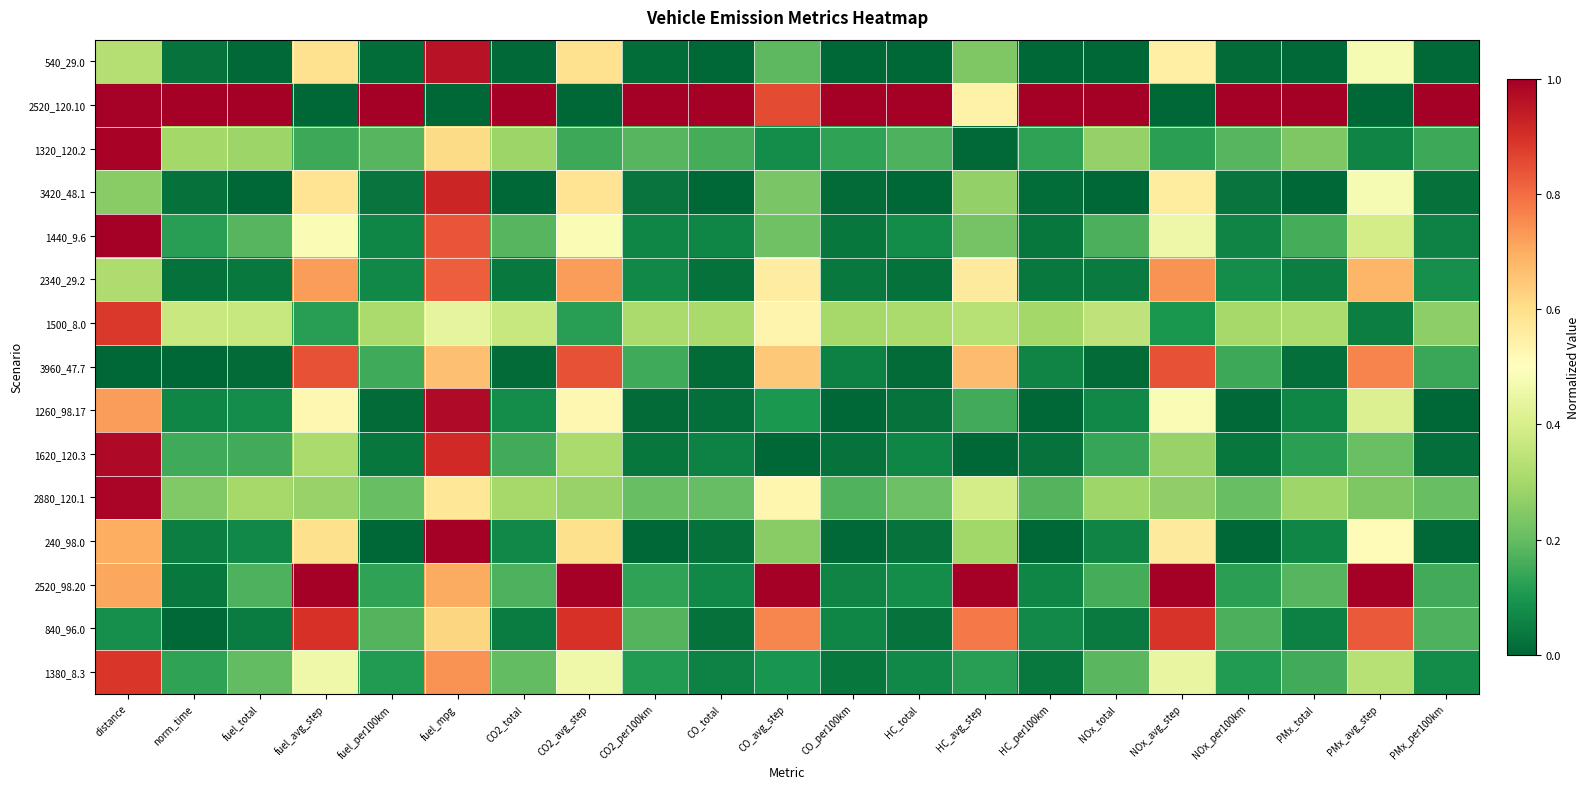

Which label corresponds to the largest value in the chart?

norm_time